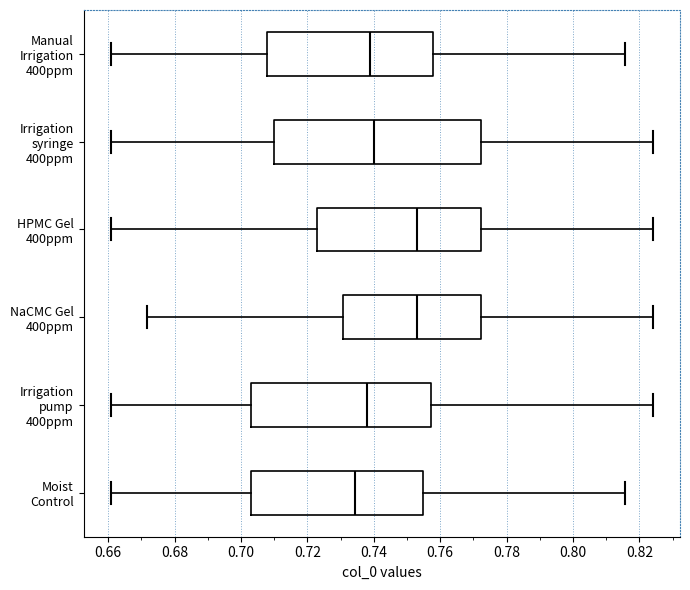

Reading bottom to top, read every box against the x-axis: the position of its median line, the range the box covers, and the ends of its whiskers. The values are not printed on the chart, so give them approximately, as read against the axis.

Moist Control: median 0.734, box 0.704 to 0.754, whiskers 0.660 to 0.816
Irrigation pump 400ppm: median 0.738, box 0.704 to 0.758, whiskers 0.660 to 0.824
NaCMC Gel 400ppm: median 0.752, box 0.730 to 0.772, whiskers 0.672 to 0.824
HPMC Gel 400ppm: median 0.752, box 0.724 to 0.772, whiskers 0.660 to 0.824
Irrigation syringe 400ppm: median 0.740, box 0.710 to 0.772, whiskers 0.660 to 0.824
Manual Irrigation 400ppm: median 0.738, box 0.708 to 0.758, whiskers 0.660 to 0.816